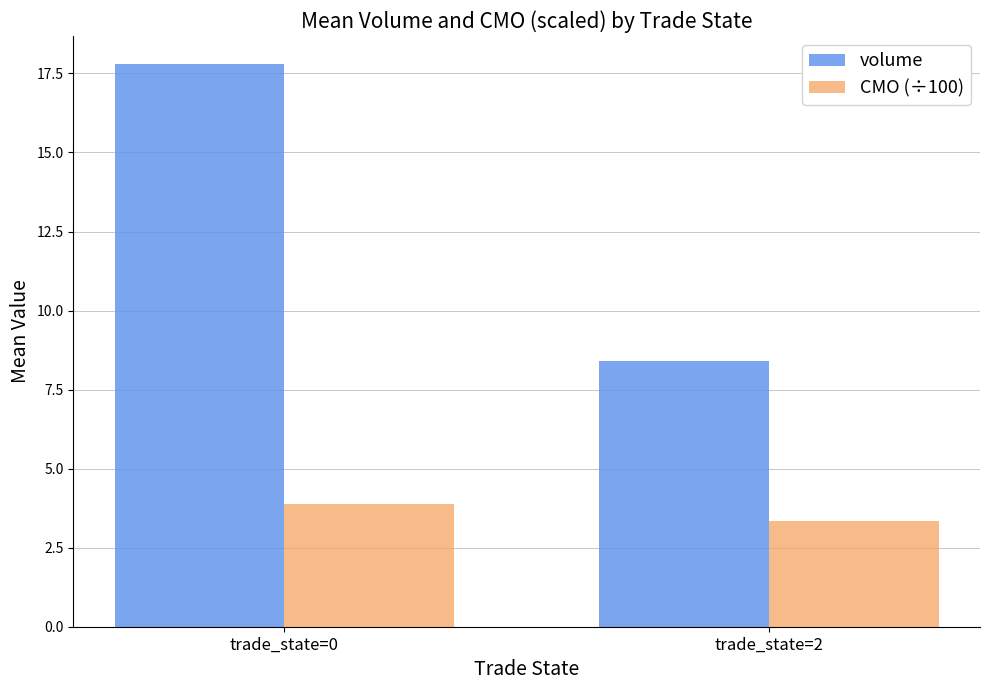

What is the minimum value shown in the chart?

3.3